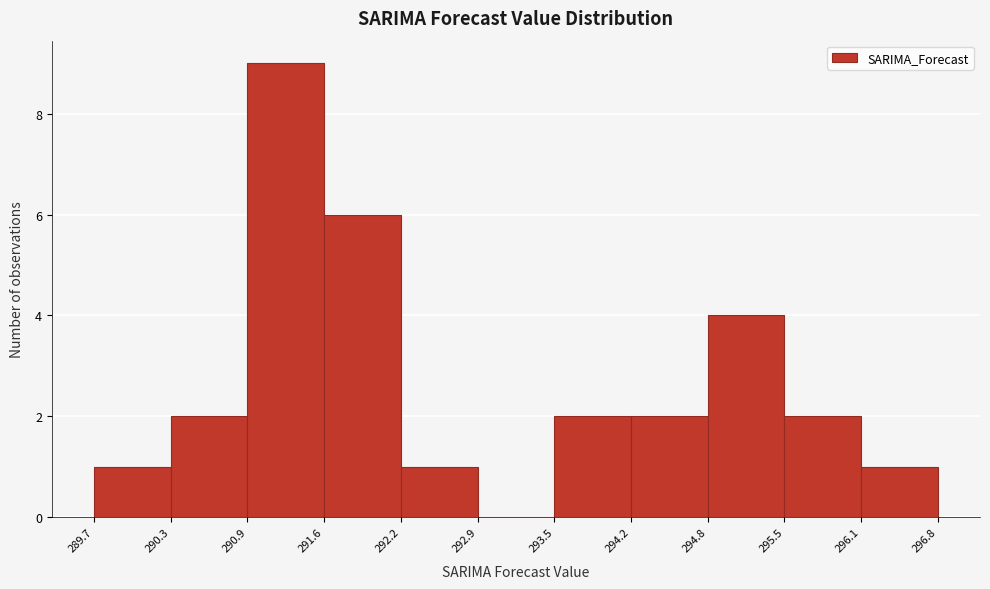

How tall is the bar that spans 294.8 to 295.5 on the x-axis? The values are not printed on the chart, so give them approximately, as read against the axis.

4